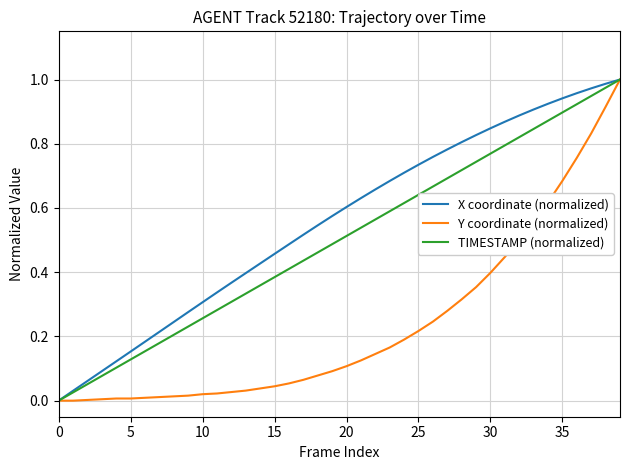

Which series has the largest total across all categories?

X coordinate (normalized)